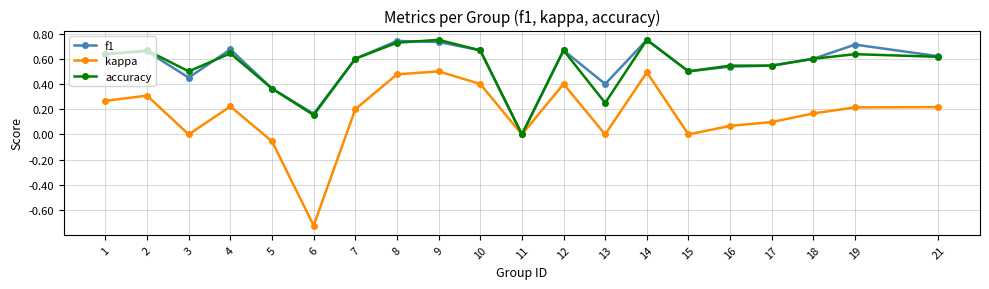

At 13, list the series in order from smallest to largest.

kappa, accuracy, f1